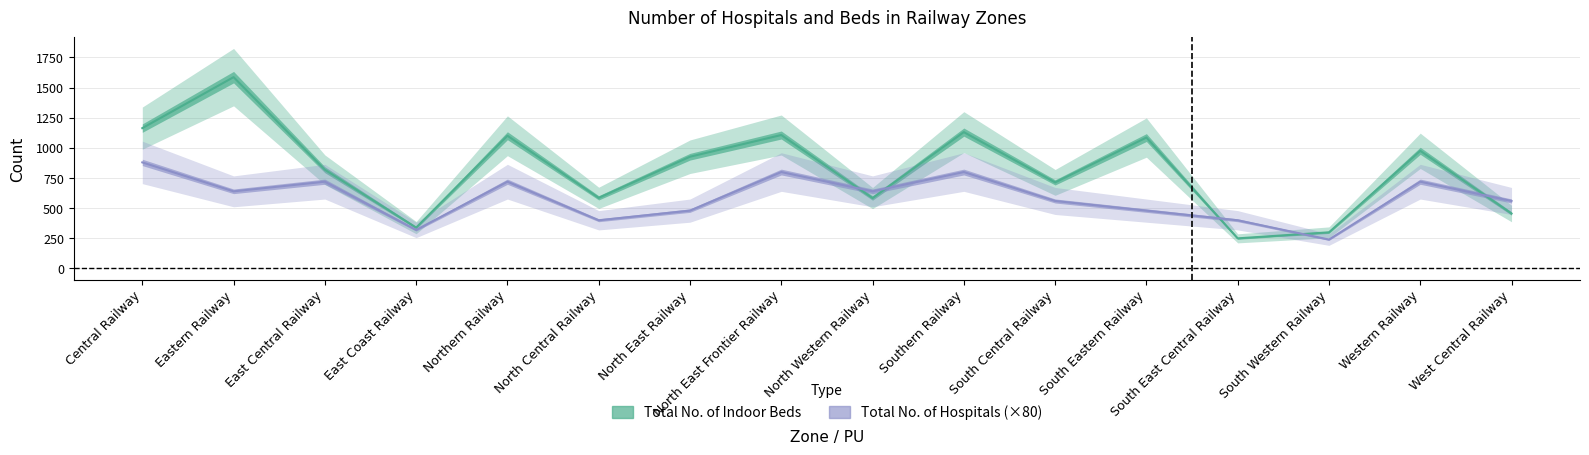

At which category is the sum across all series the highest?

Eastern Railway